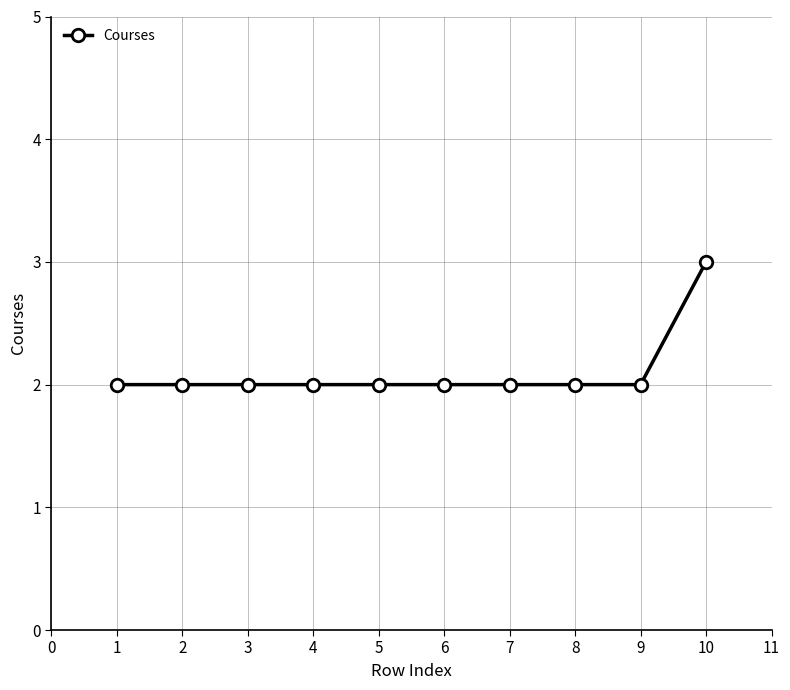

Approximately how many times larger is the value at 7 compared to 2?

1.0